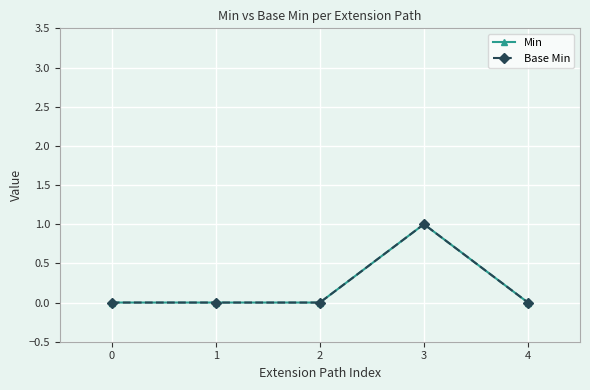

Does the chart have visible grid lines?

Yes